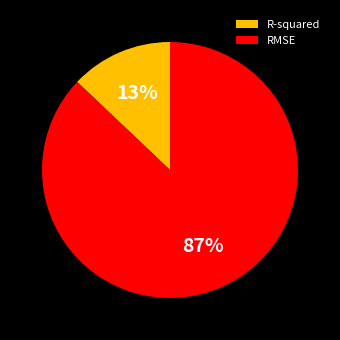

Approximately how many times larger is the value at R-squared compared to RMSE?

0.1